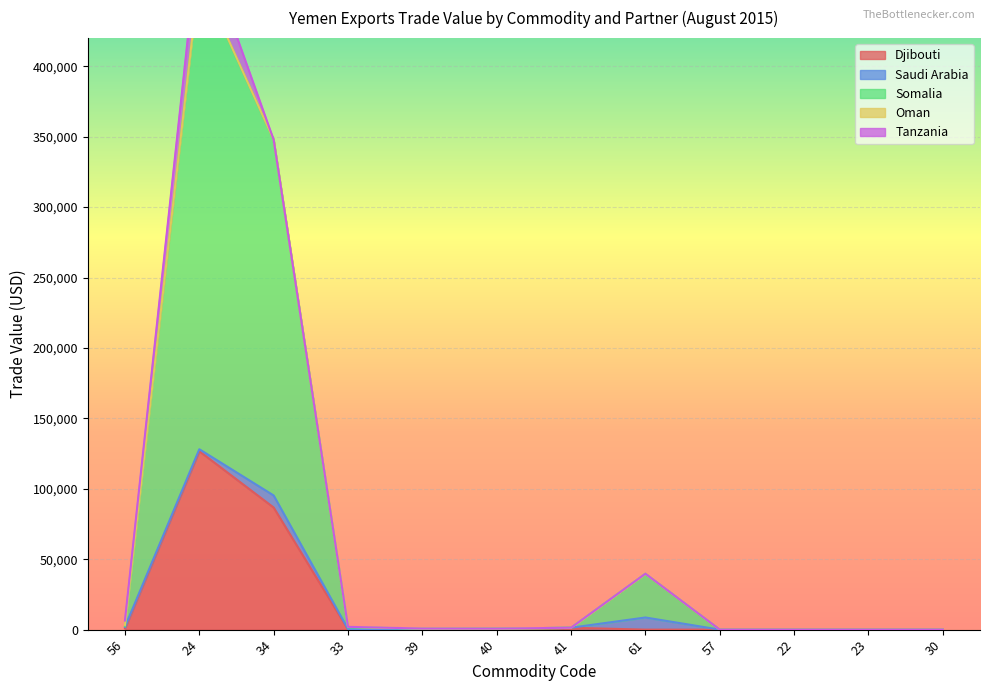

Read the Saudi Arabia value at 56, to the nearest 10.

1120